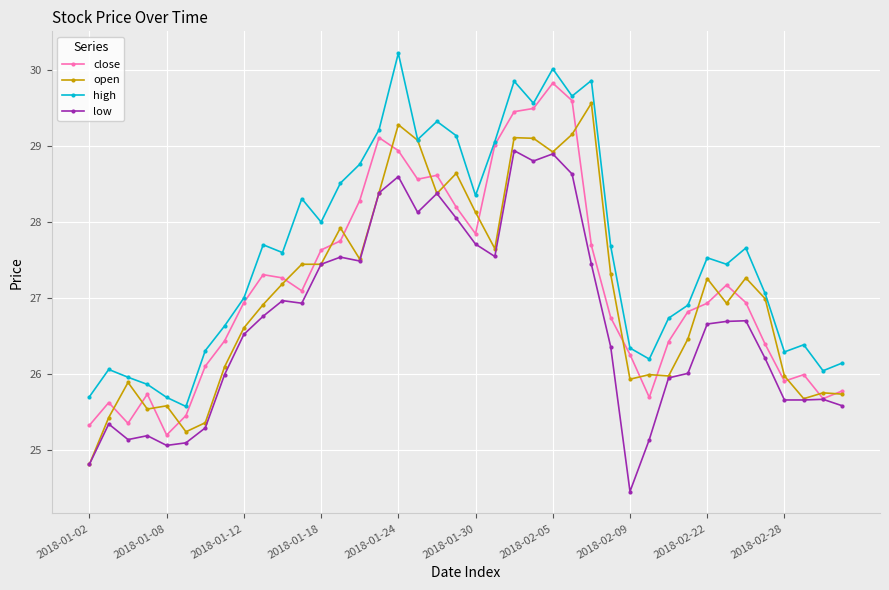

What is the smallest value displayed?

24.4